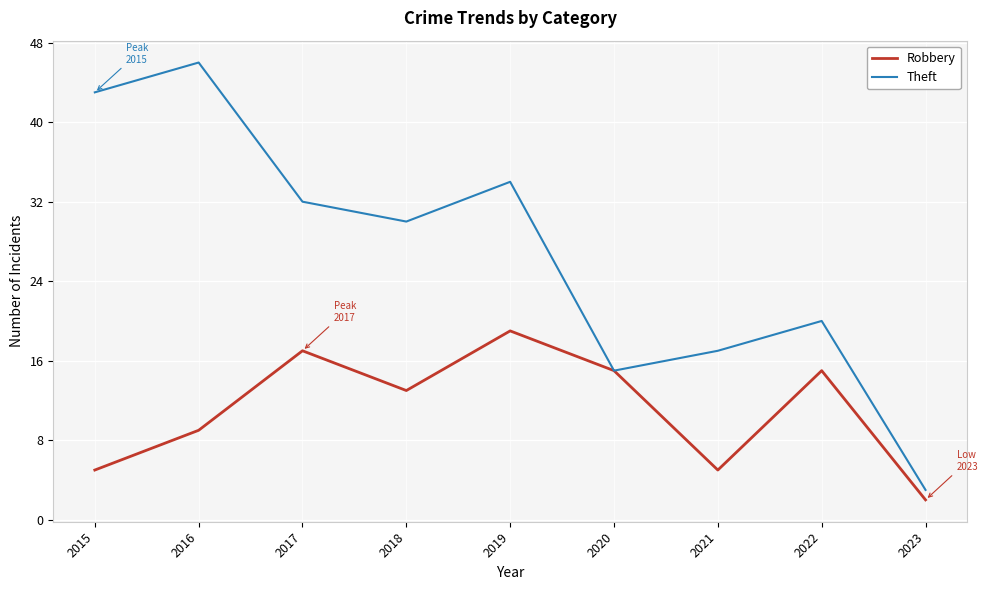

What is the maximum value shown in the chart?

46